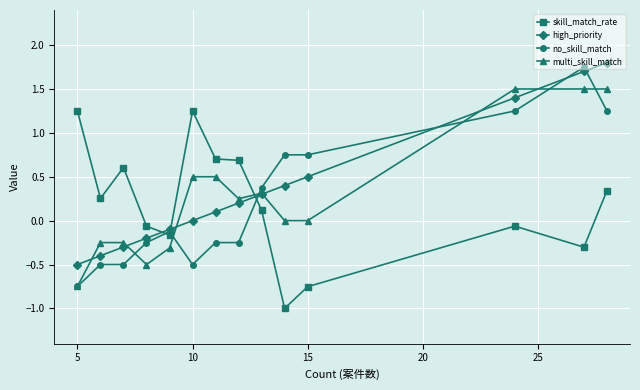

In skill_match_rate, how many points are lower than both neighbors (excluding endpoints)?

4